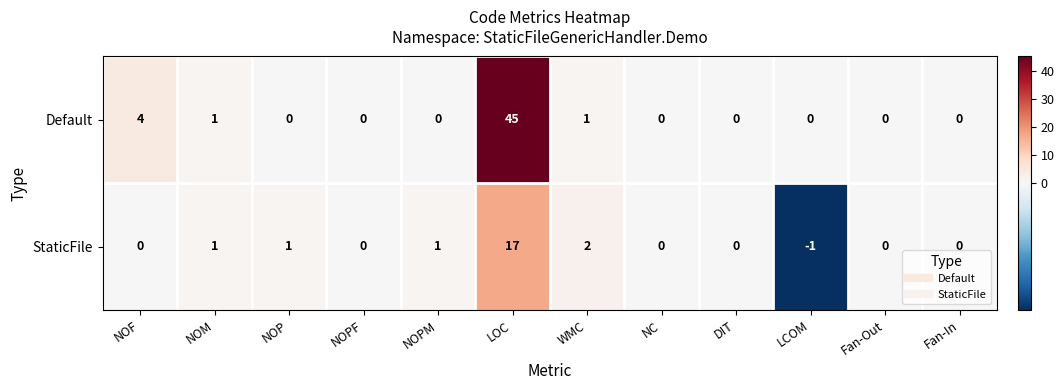

Which series has the largest total across all categories?

Default